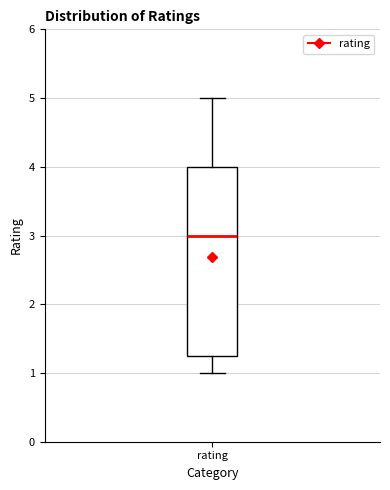

Where does the upper whisker of the box for rating end on the y-axis? The values are not printed on the chart, so give them approximately, as read against the axis.

5.0